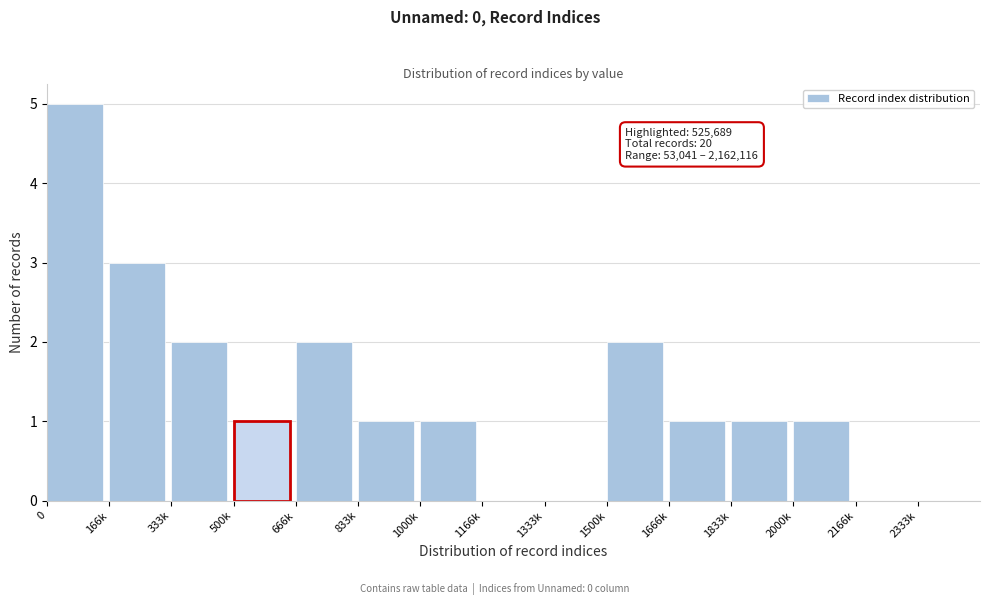

Reading left to right, transcribe all the data shown in this chart.

0=5	166k=3	333k=2	500k=1	666k=2	833k=1	1000k=1	1166k=0	1333k=0	1500k=2	1666k=1	1833k=1	2000k=1	2166k=0	2333k=0